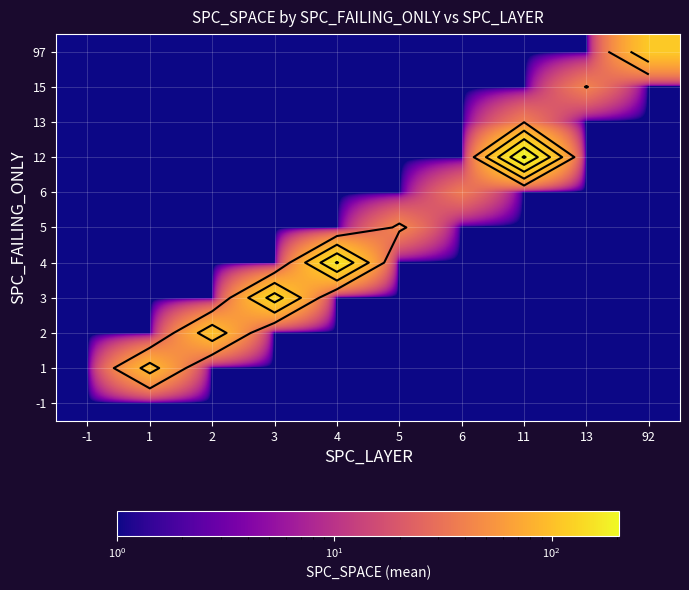

How many categories are shown in the chart?

10